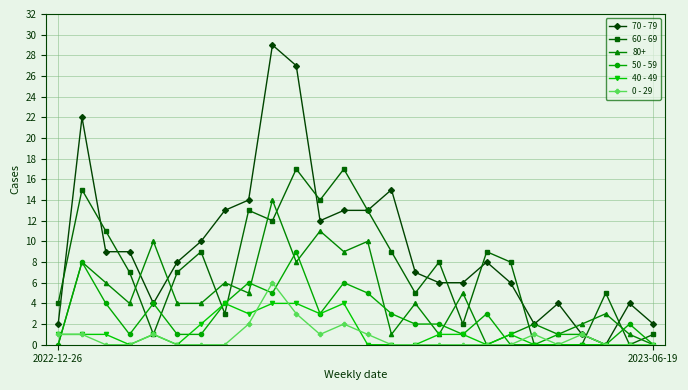

Which series has the widest spread of values?

70 - 79